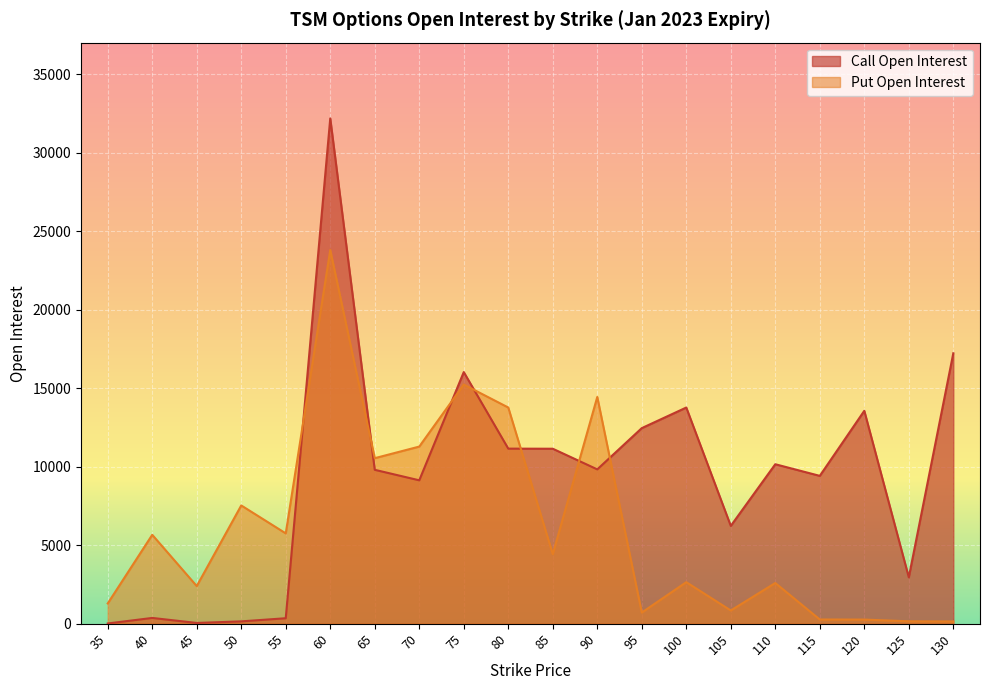

What are all the series names shown in the legend?

Call Open Interest, Put Open Interest